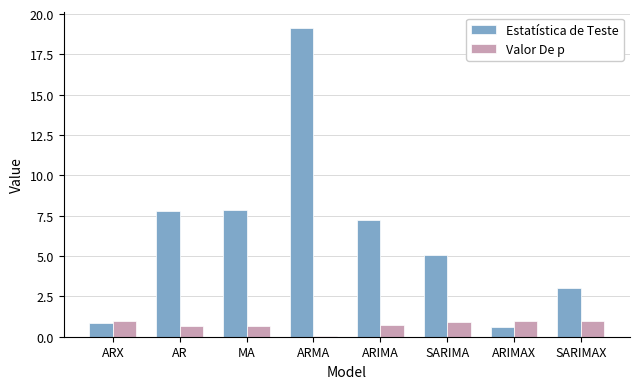

What is the total value across all series at ARX?

1.9